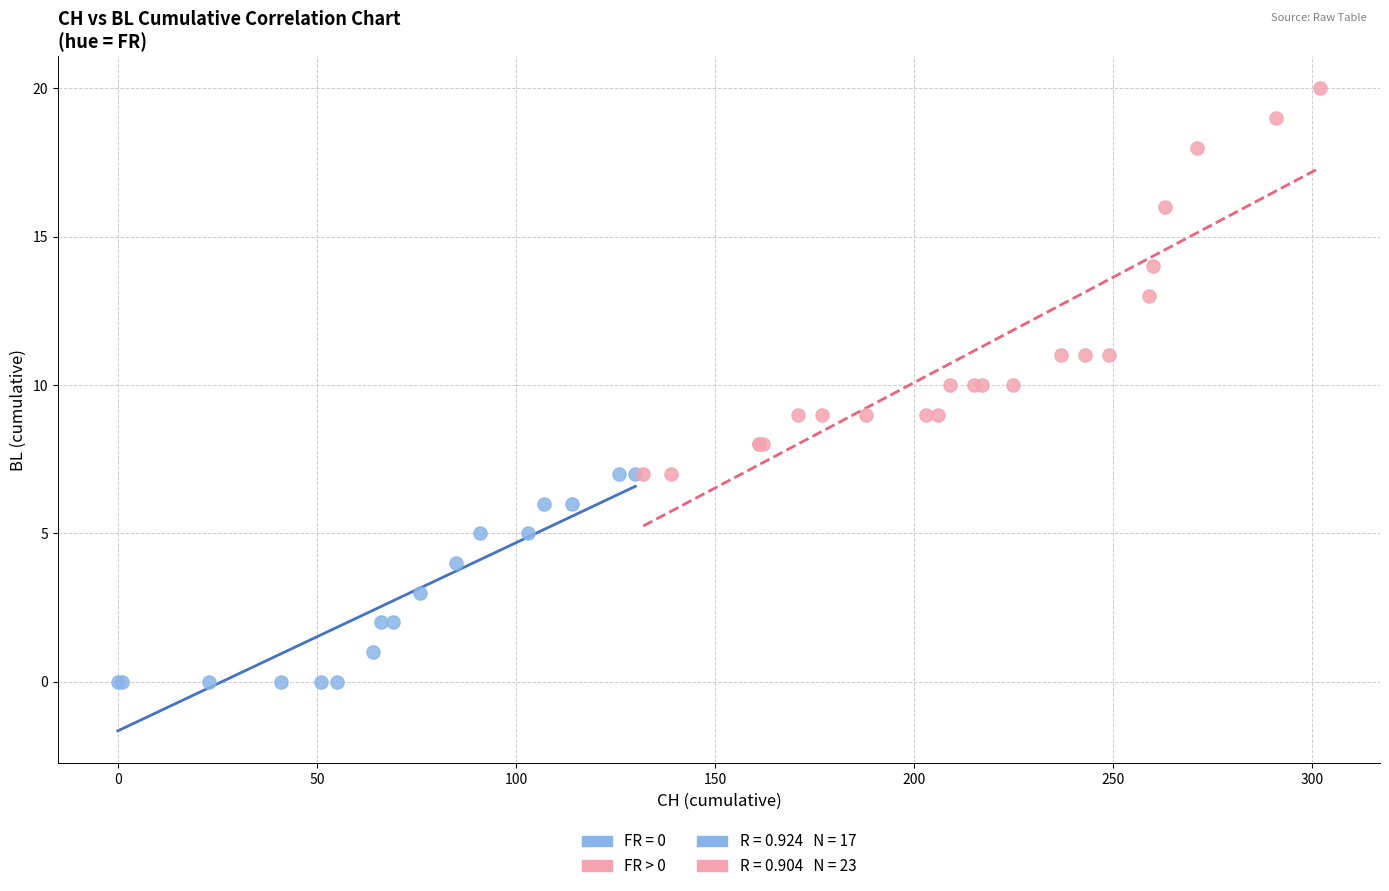

Which series reaches the maximum Y coordinate?

FR > 0